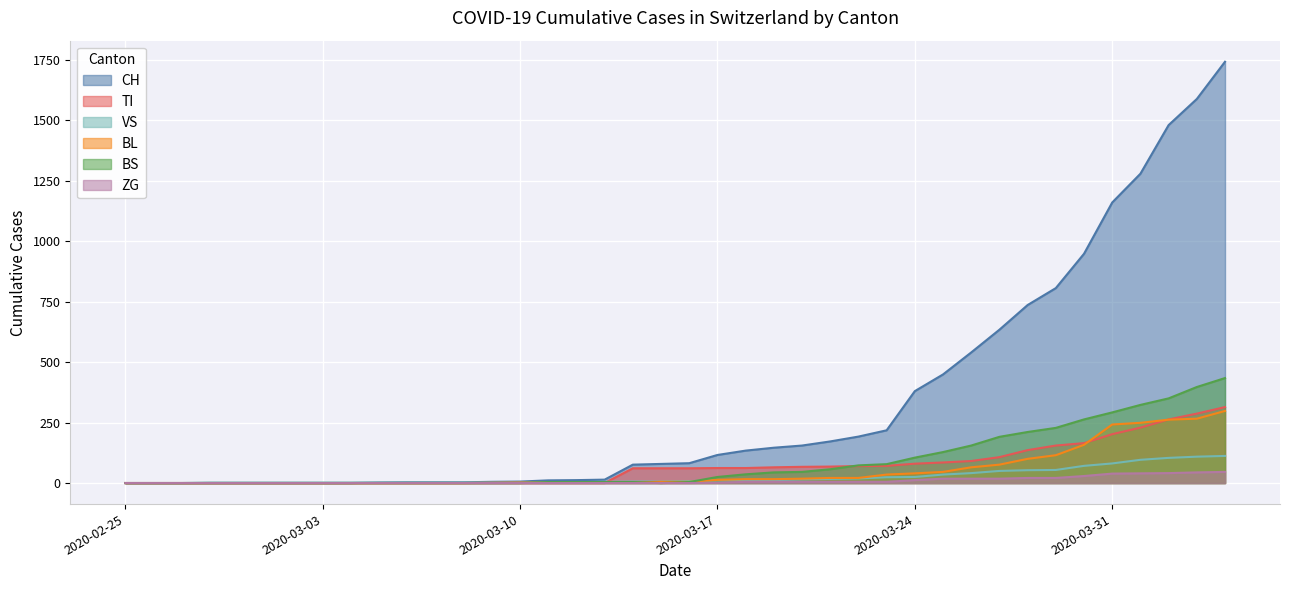

Which series has the largest total across all categories?

CH